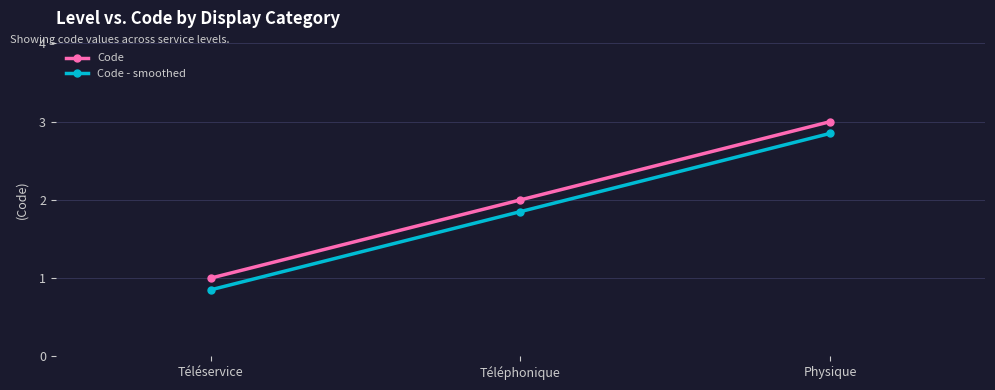

What is the maximum value shown in the chart?

3.0